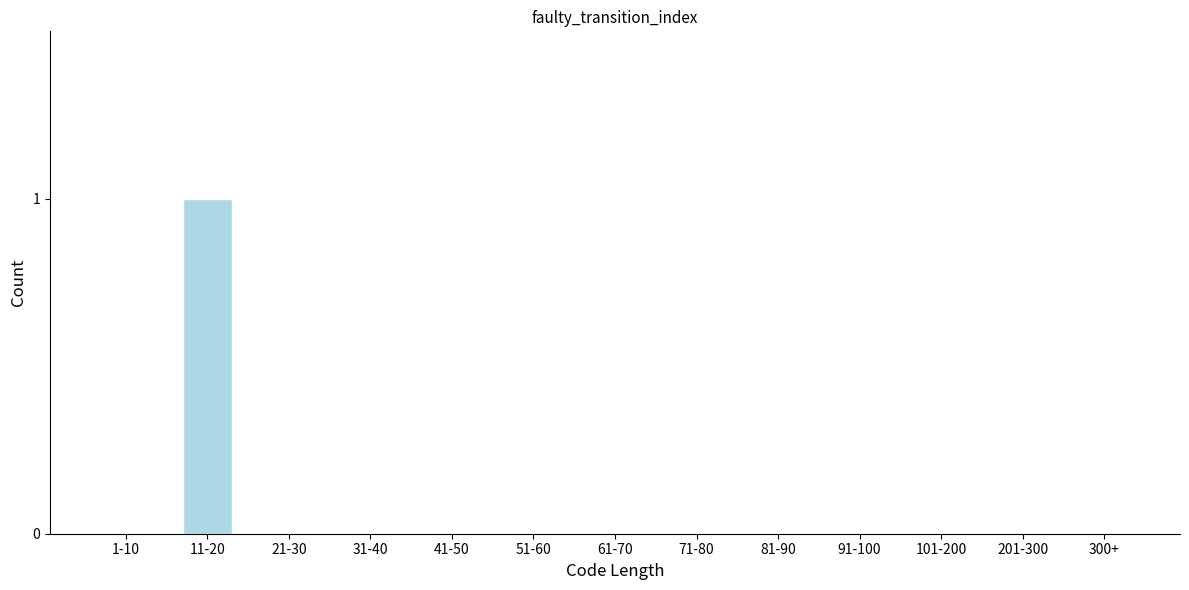

Reading right to left, what are all the values shown in this chart?

300+=0	201-300=0	101-200=0	91-100=0	81-90=0	71-80=0	61-70=0	51-60=0	41-50=0	31-40=0	21-30=0	11-20=1	1-10=0